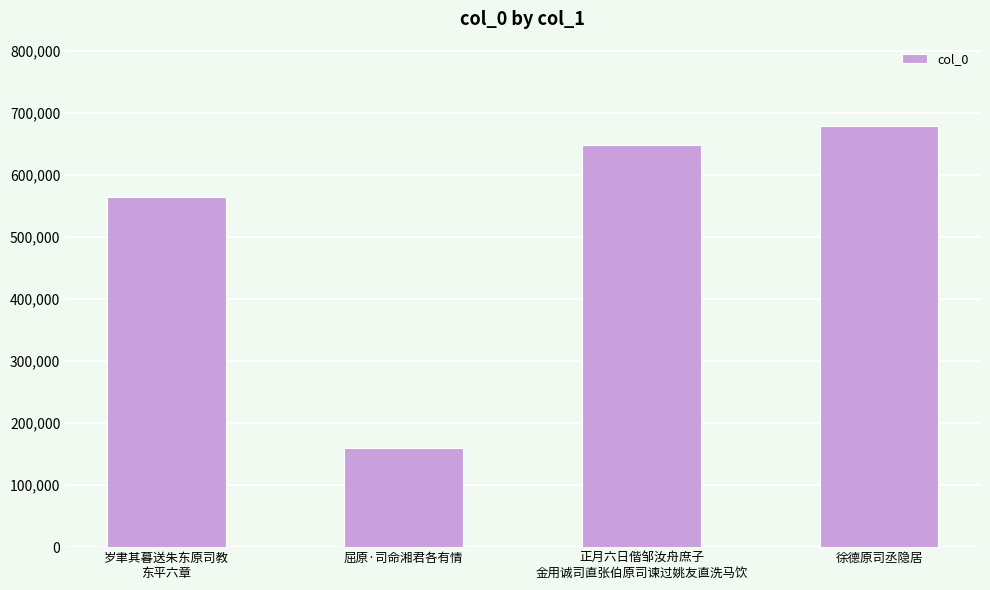

True or false: the data shows 159092 at 屈原·司命湘君各有情.

True